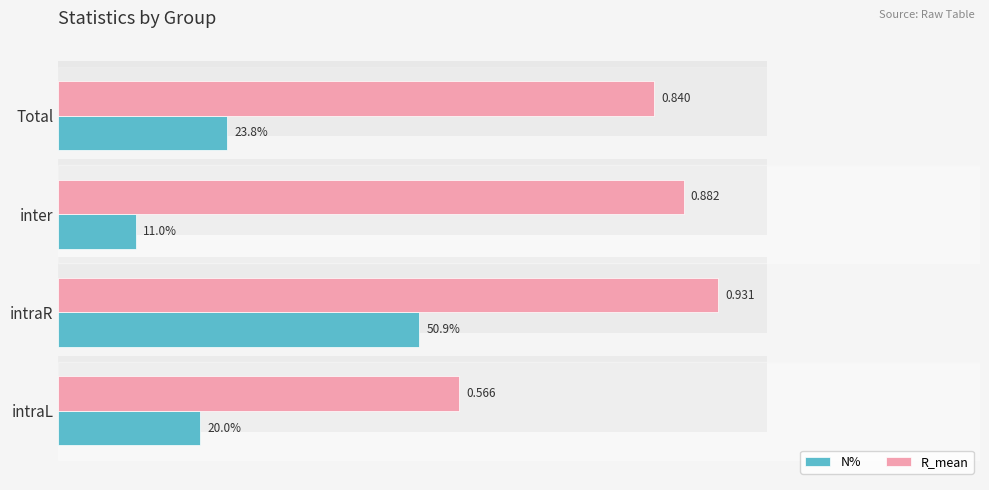

Which series changed the most between intraL and Total?

R_mean